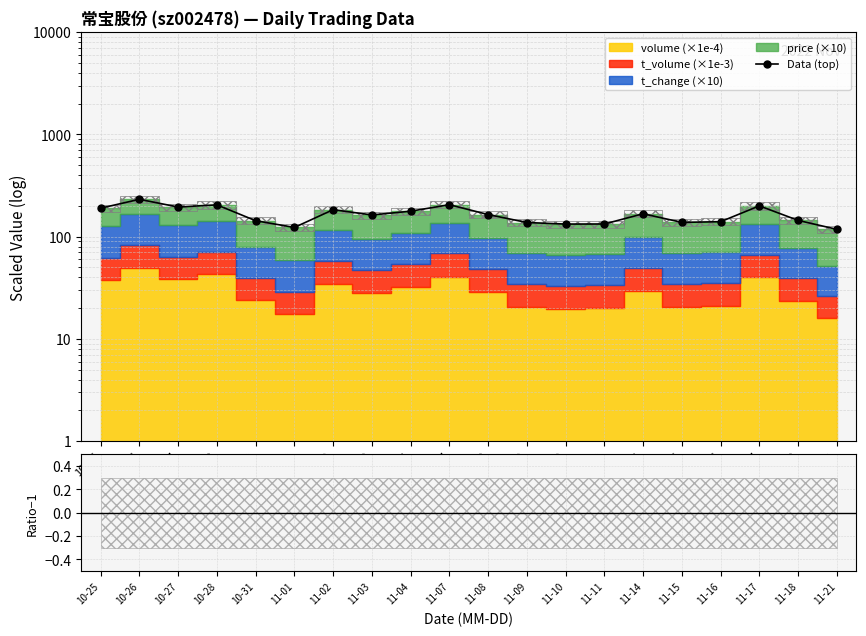

Rank the categories by value from lowest to highest.

11-21, 11-01, 11-10, 11-11, 11-09, 11-15, 11-16, 10-31, 11-18, 11-03, 11-08, 11-14, 11-04, 11-02, 10-25, 10-27, 11-17, 10-28, 11-07, 10-26